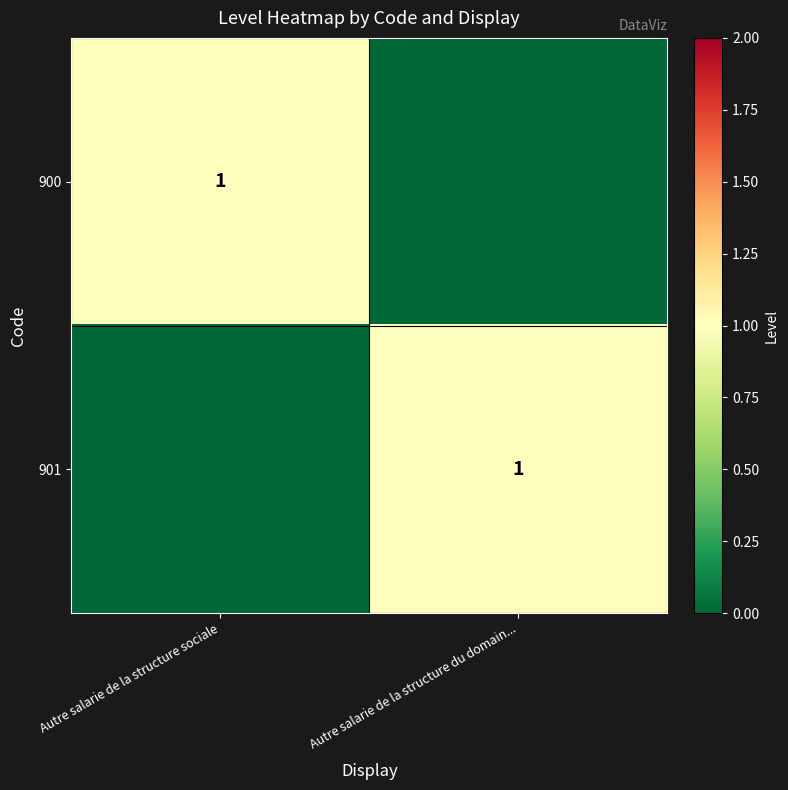

Is it true that 900 equals 1 at Autre salarie de la structure sociale?

True